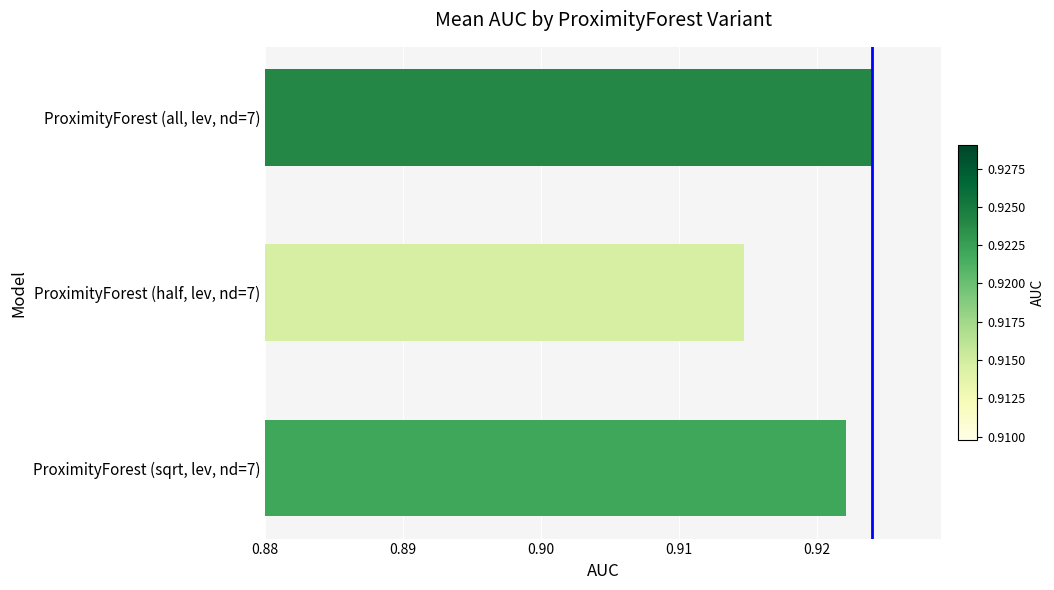

List the labels in order of value, largest first.

ProximityForest (all, lev, nd=7), ProximityForest (sqrt, lev, nd=7), ProximityForest (half, lev, nd=7)